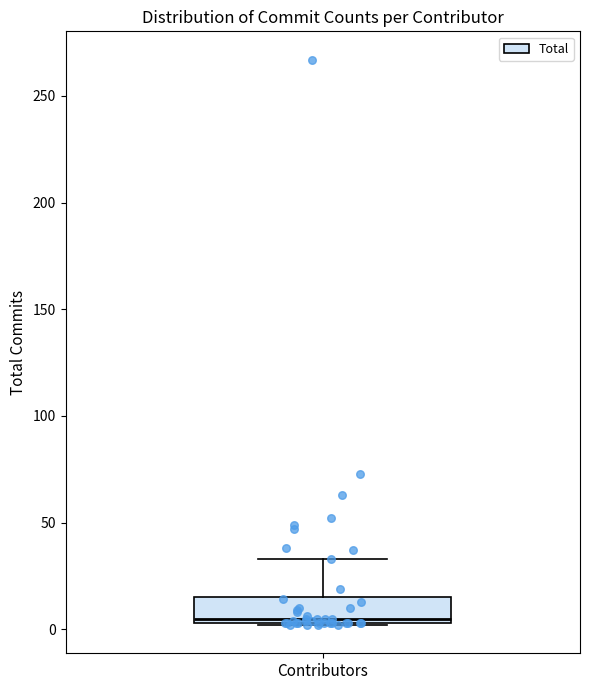

Read this box plot against the y-axis: the position of the median line, the range covered by the box, and the ends of both whiskers. The values are not printed on the chart, so give them approximately, as read against the axis.

median 5 (just above the box's lower edge), box 5 to 15, whiskers 0 to 35